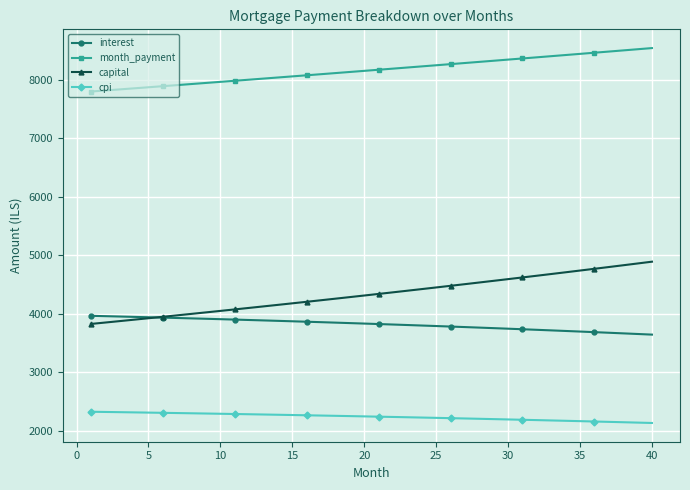

What are all the series names shown in the legend?

interest, month_payment, capital, cpi